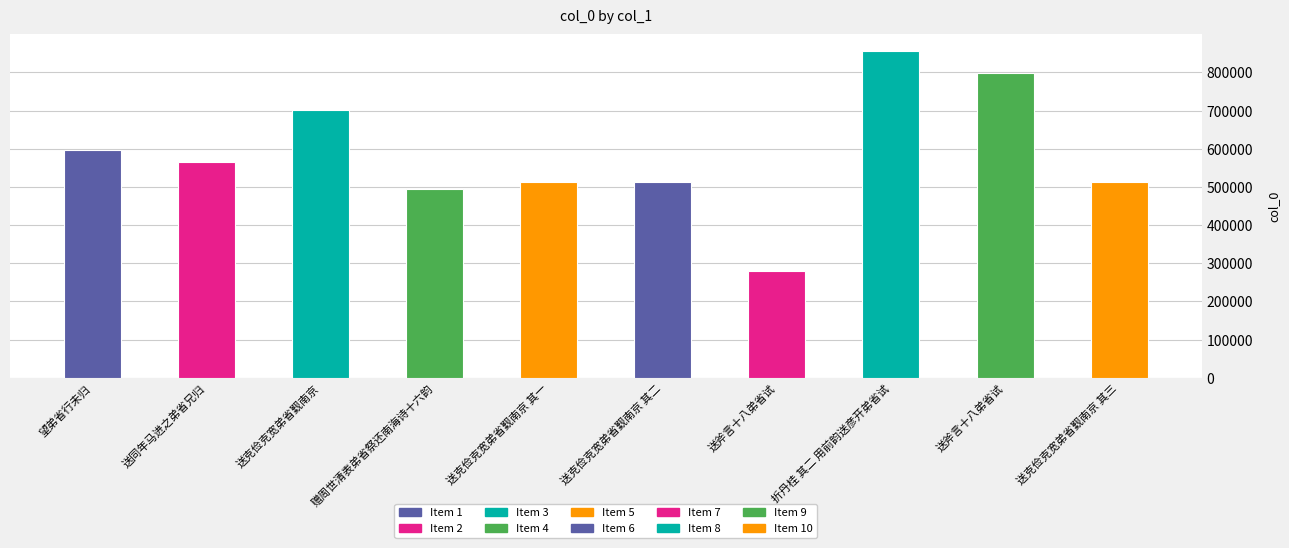

What is the smallest value displayed?

279066